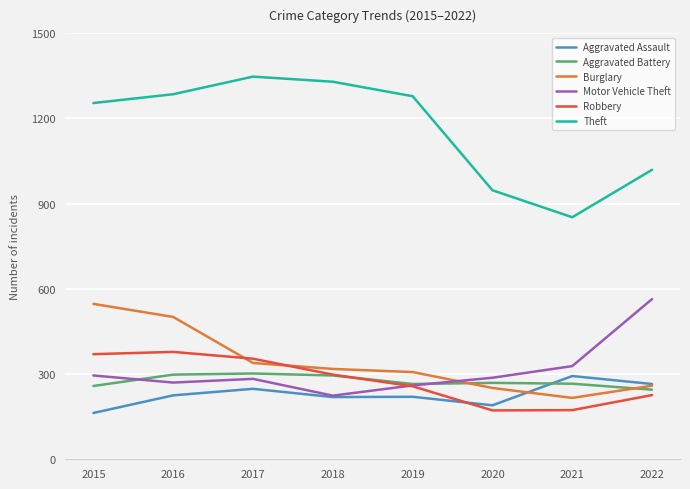

The value of Aggravated Assault at 2020 is 190. True or false?

True